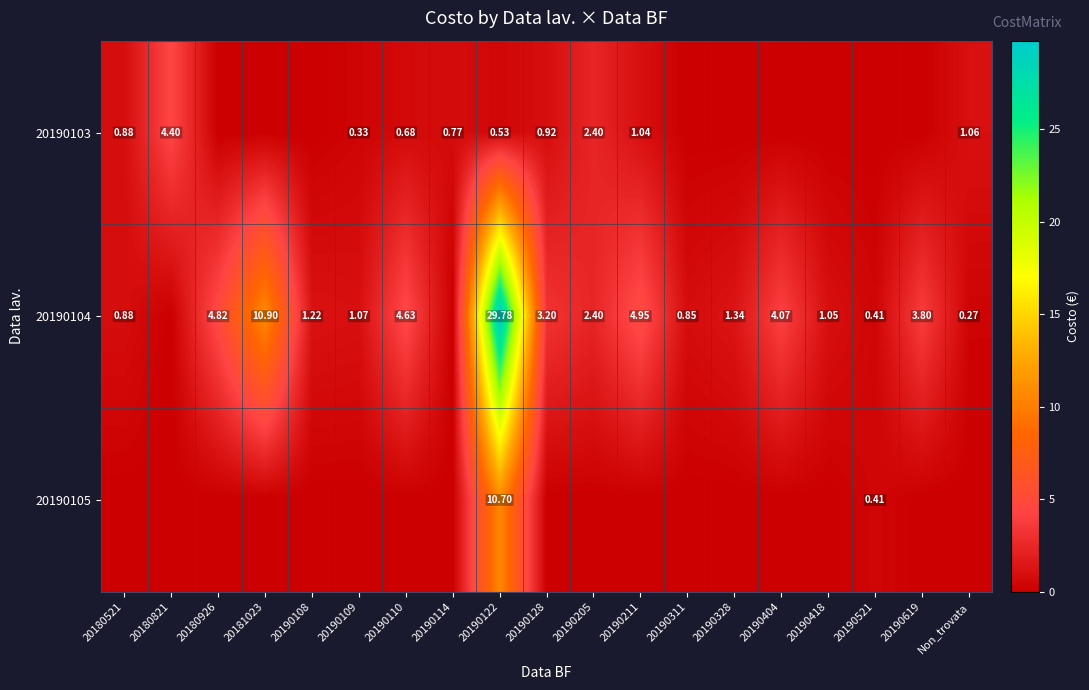

True or false: 20190104 has a value of 0.8 at 20190311.

True